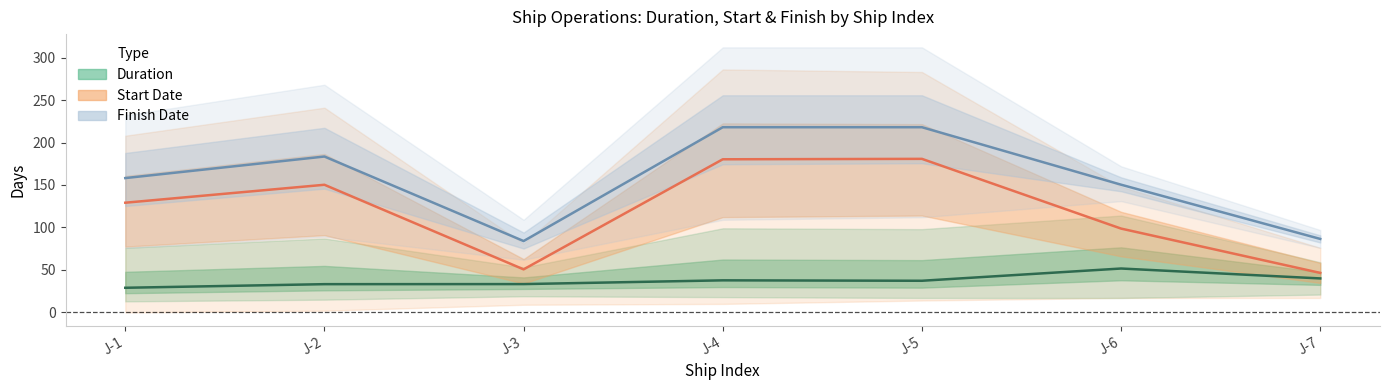

At which label does Finish Date first exceed 158?

J-1